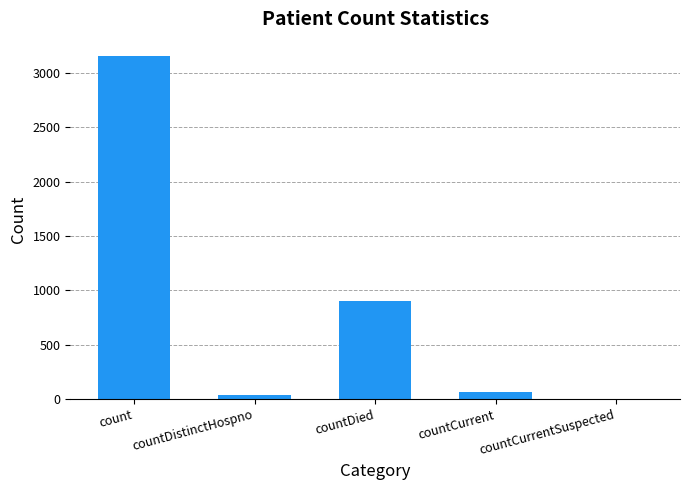

The chart shows a value of 1193 at countDied. True or false?

False